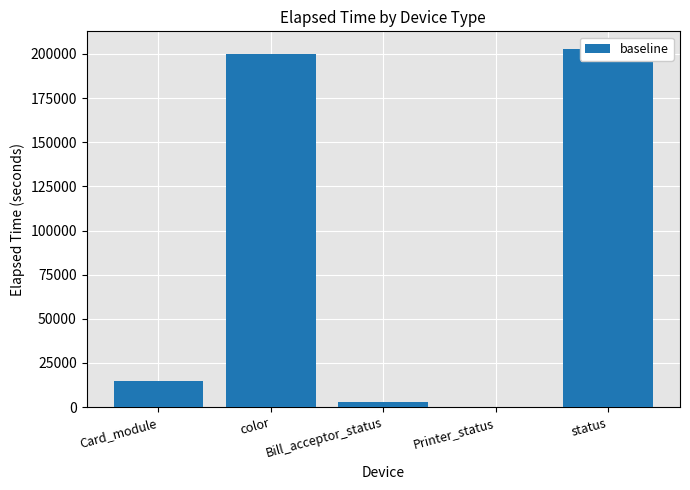

Count the number of data series in this chart.

1